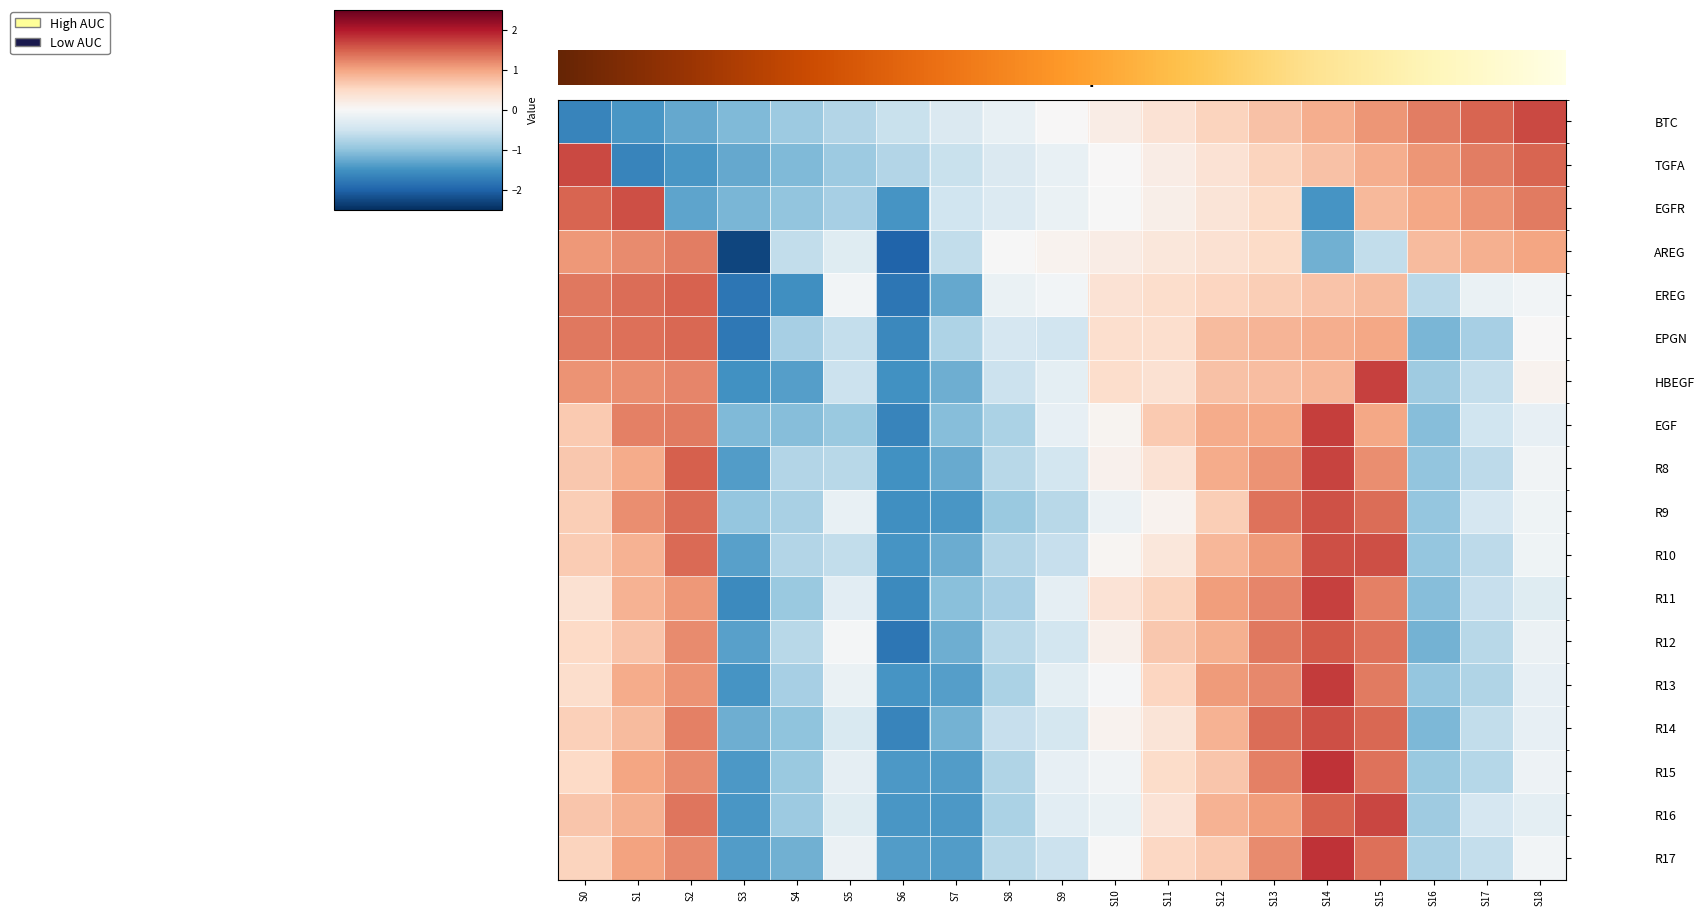

Reading left to right, what are all the values shown in this chart?

Row0: -1.6	-1.5	-1.3	-1.1	-0.9	-0.7	-0.5	-0.4	-0.2	0.0	0.2	0.4	0.5	0.7	0.9	1.1	1.3	1.5	1.6
Row1: 1.6	-1.6	-1.5	-1.3	-1.1	-0.9	-0.7	-0.5	-0.4	-0.2	0.0	0.2	0.4	0.5	0.7	0.9	1.1	1.3	1.5
Row2: 1.5	1.6	-1.3	-1.1	-1.0	-0.8	-1.5	-0.5	-0.3	-0.2	-0.0	0.2	0.3	0.5	-1.5	0.8	1.0	1.1	1.3
Row3: 1.1	1.2	1.3	-2.3	-0.6	-0.3	-2.0	-0.6	-0.0	0.1	0.2	0.3	0.4	0.5	-1.2	-0.6	0.8	0.9	1.0
Row4: 1.3	1.4	1.5	-1.8	-1.5	-0.1	-1.8	-1.3	-0.2	-0.1	0.4	0.4	0.5	0.6	0.7	0.8	-0.7	-0.2	-0.1
Row5: 1.3	1.4	1.4	-1.8	-0.8	-0.6	-1.6	-0.8	-0.4	-0.5	0.4	0.4	0.8	0.8	0.9	1.0	-1.1	-0.8	0.0
Row6: 1.1	1.2	1.2	-1.5	-1.4	-0.5	-1.5	-1.2	-0.5	-0.2	0.4	0.4	0.7	0.8	0.8	1.7	-0.9	-0.6	0.1
Row7: 0.7	1.3	1.3	-1.1	-1.1	-0.9	-1.7	-1.1	-0.8	-0.2	0.1	0.7	0.9	1.0	1.7	1.0	-1.1	-0.5	-0.2
Row8: 0.7	0.9	1.5	-1.4	-0.7	-0.7	-1.5	-1.3	-0.7	-0.5	0.1	0.4	0.9	1.1	1.7	1.2	-1.0	-0.7	-0.1
Row9: 0.6	1.2	1.4	-1.0	-0.8	-0.2	-1.5	-1.5	-0.9	-0.7	-0.2	0.1	0.6	1.4	1.6	1.4	-1.0	-0.4	-0.1
Row10: 0.6	0.9	1.4	-1.4	-0.7	-0.6	-1.5	-1.2	-0.7	-0.6	0.1	0.3	0.8	1.1	1.6	1.6	-1.0	-0.7	-0.1
Row11: 0.4	0.9	1.1	-1.6	-0.9	-0.3	-1.6	-1.0	-0.8	-0.2	0.3	0.5	1.0	1.2	1.7	1.3	-1.1	-0.6	-0.3
Row12: 0.5	0.7	1.2	-1.4	-0.7	-0.0	-1.8	-1.2	-0.7	-0.5	0.1	0.7	0.9	1.3	1.5	1.4	-1.2	-0.7	-0.2
Row13: 0.4	0.9	1.1	-1.5	-0.8	-0.2	-1.5	-1.4	-0.8	-0.2	-0.0	0.5	1.1	1.2	1.7	1.3	-1.0	-0.8	-0.2
Row14: 0.6	0.8	1.3	-1.2	-1.0	-0.4	-1.7	-1.2	-0.6	-0.4	0.1	0.3	0.9	1.4	1.6	1.4	-1.1	-0.6	-0.2
Row15: 0.5	1.0	1.2	-1.4	-0.9	-0.2	-1.4	-1.4	-0.7	-0.2	-0.1	0.5	0.7	1.3	1.8	1.4	-0.9	-0.7	-0.1
Row16: 0.7	0.9	1.3	-1.5	-0.9	-0.3	-1.5	-1.4	-0.8	-0.3	-0.2	0.3	0.9	1.1	1.5	1.7	-0.9	-0.4	-0.2
Row17: 0.5	1.0	1.2	-1.4	-1.2	-0.1	-1.4	-1.4	-0.7	-0.5	-0.0	0.5	0.6	1.2	1.8	1.4	-0.8	-0.6	-0.1